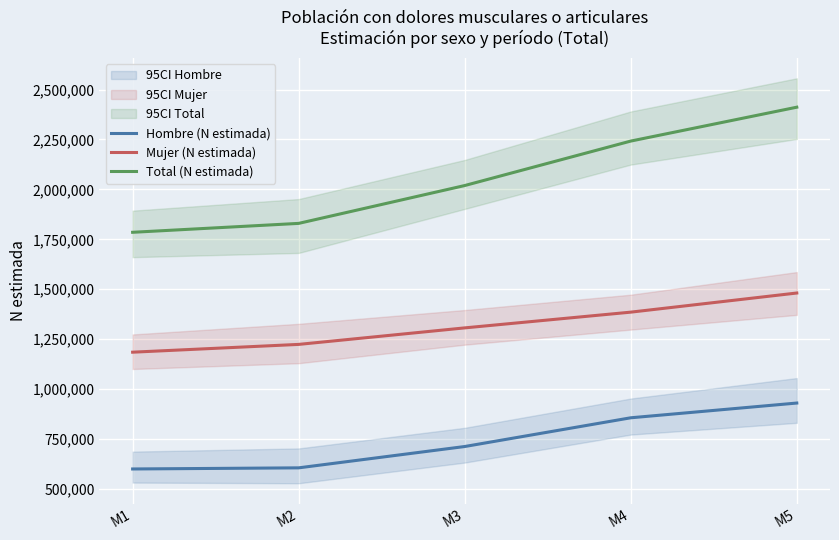

Is it true that Hombre (N estimada) equals 1266659 at M5?

False